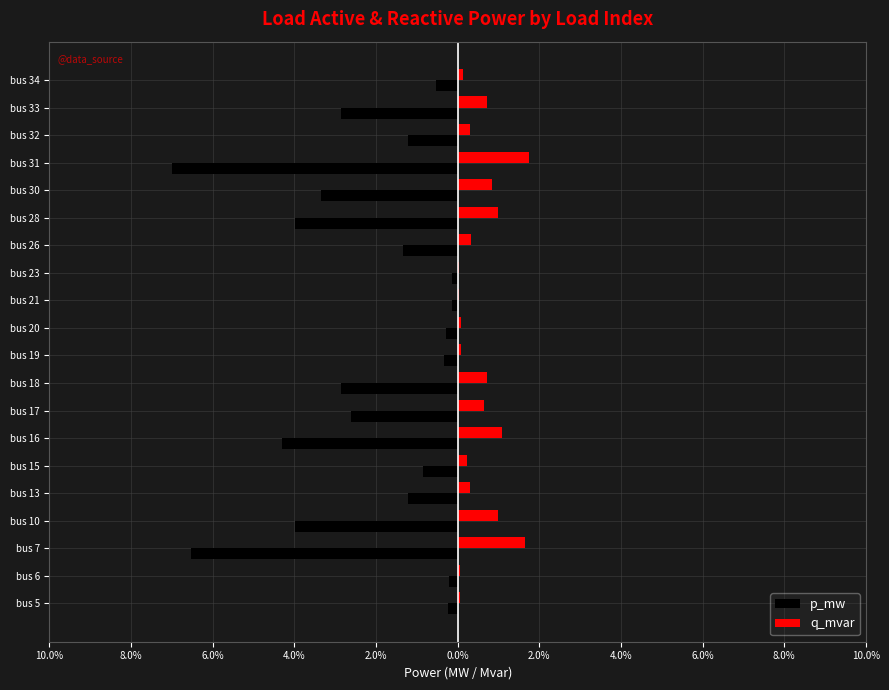

What are all the series names shown in the legend?

p_mw, q_mvar